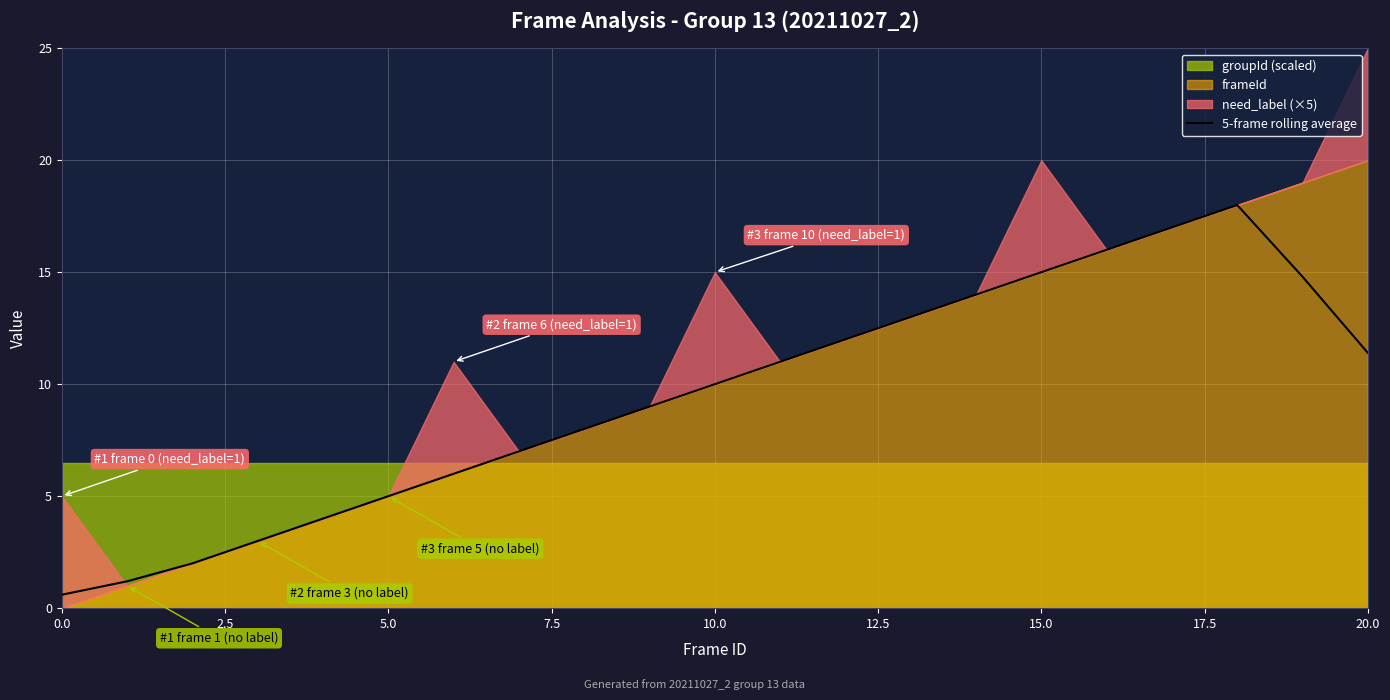

Between 14 and 12, which is larger?

14